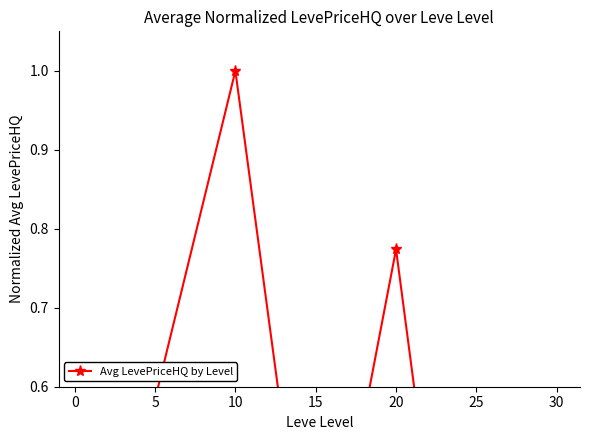

Reading left to right, transcribe all the data shown in this chart.

0.5	0.6	1.0	0.2	0.8	0.0	0.5